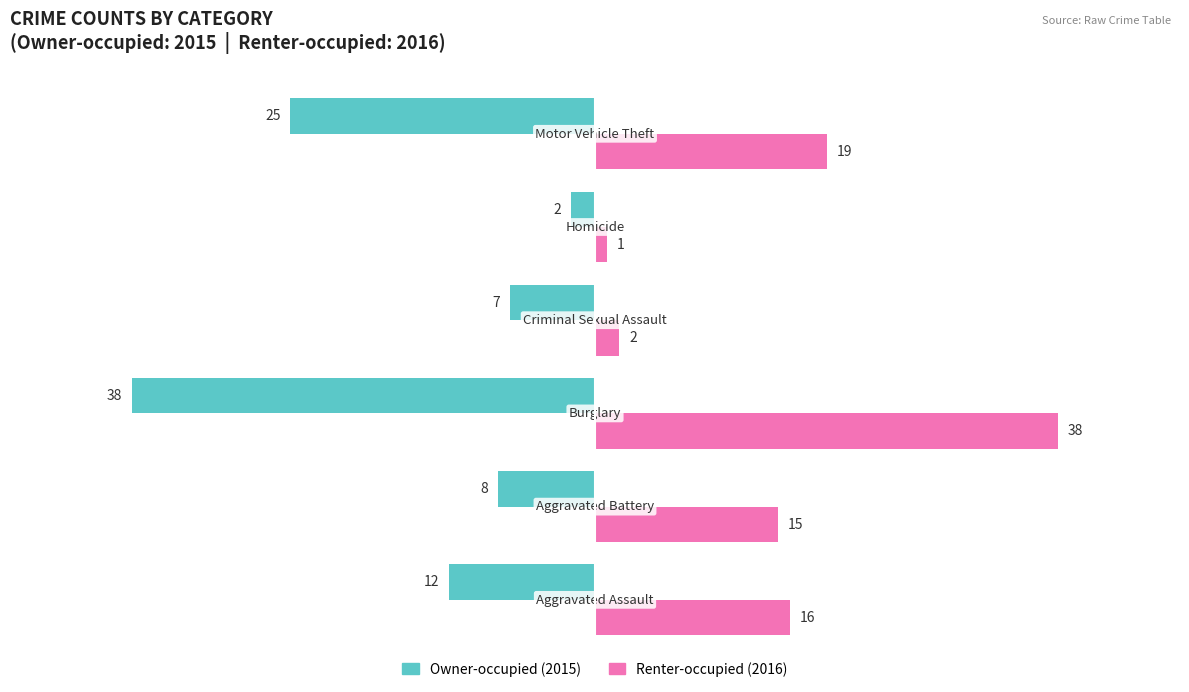

What is the maximum value shown in the chart?

38